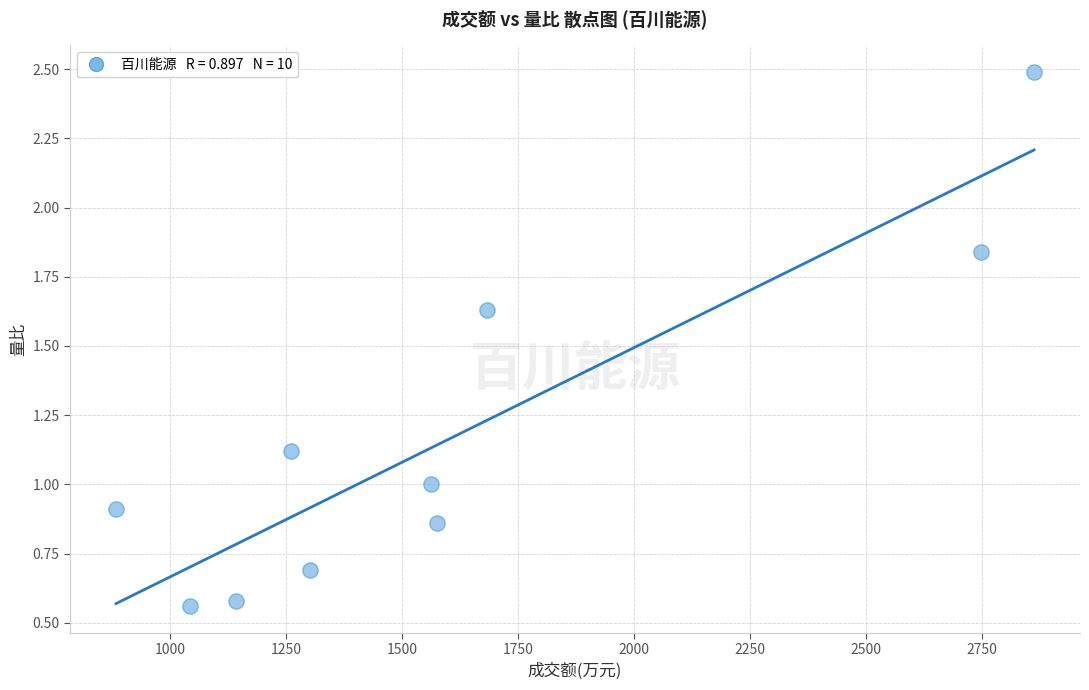

What is the average Y value?

1.2